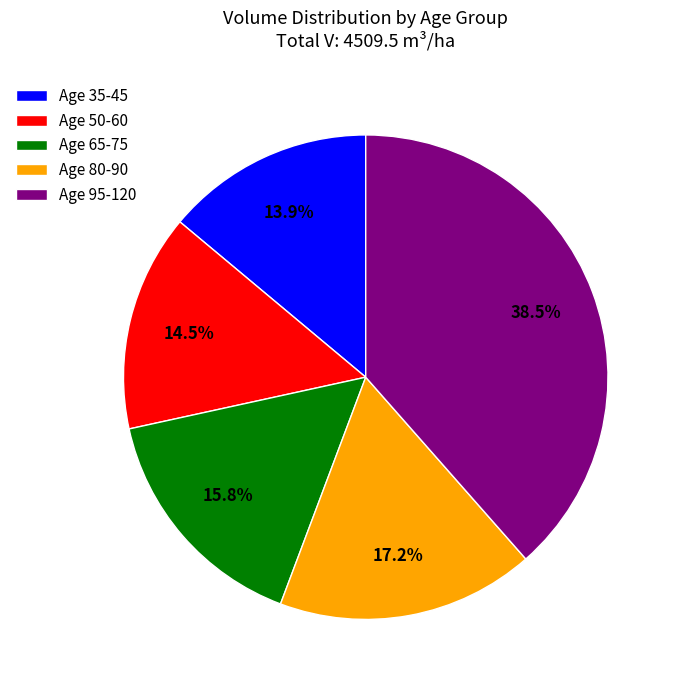

Rank the categories by value from highest to lowest.

Age 95-120, Age 80-90, Age 65-75, Age 50-60, Age 35-45